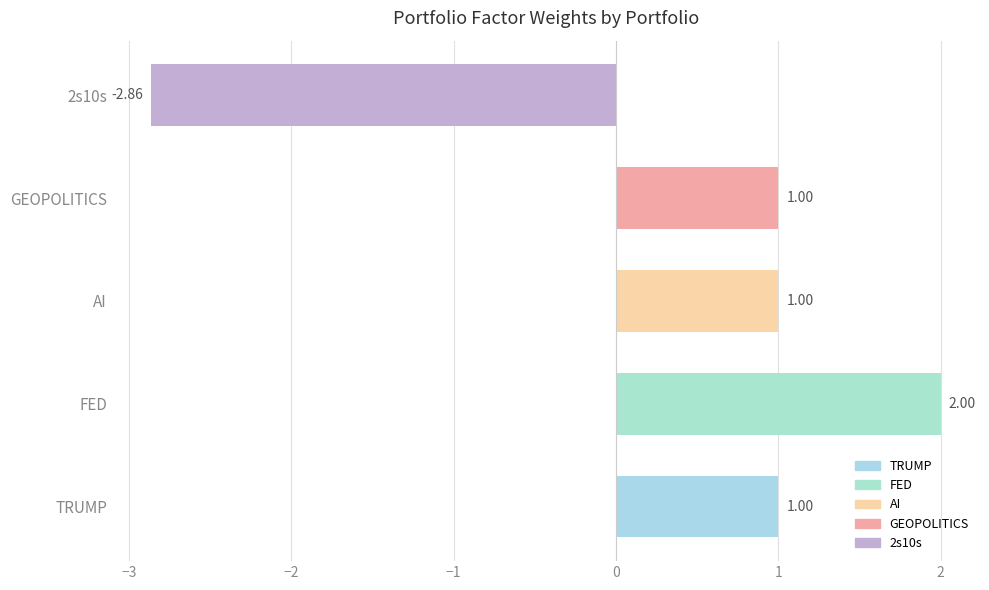

What is the difference between the maximum and second lowest values?

1.0